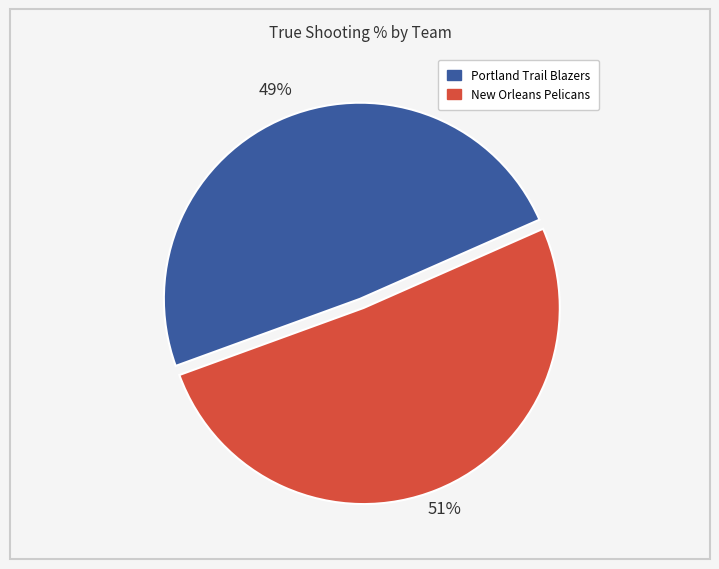

The Portland Trail Blazers slice represents 60% of the pie. True or false?

False